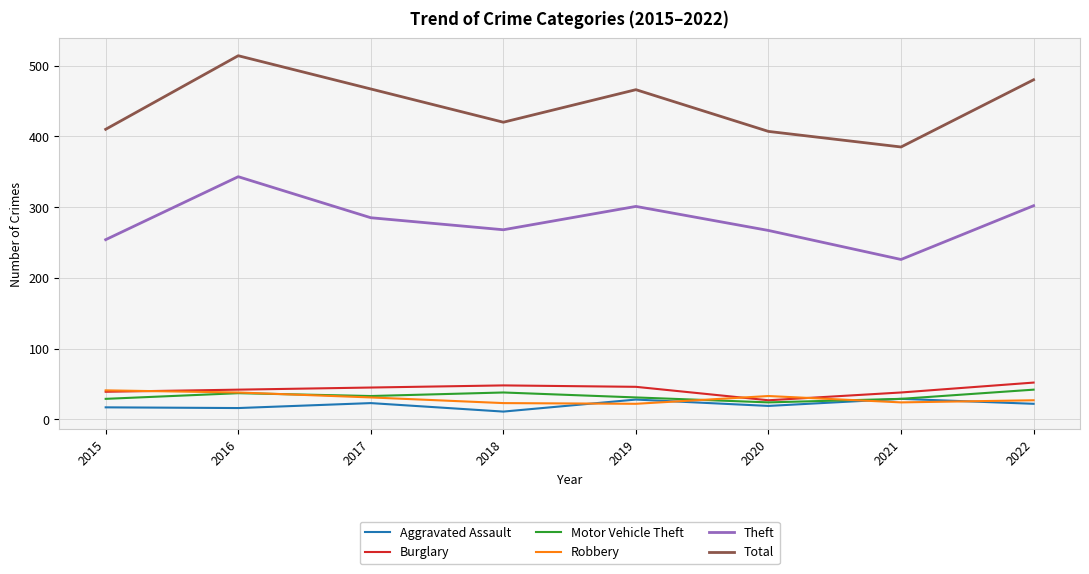

What is the average value of the Total series?

444